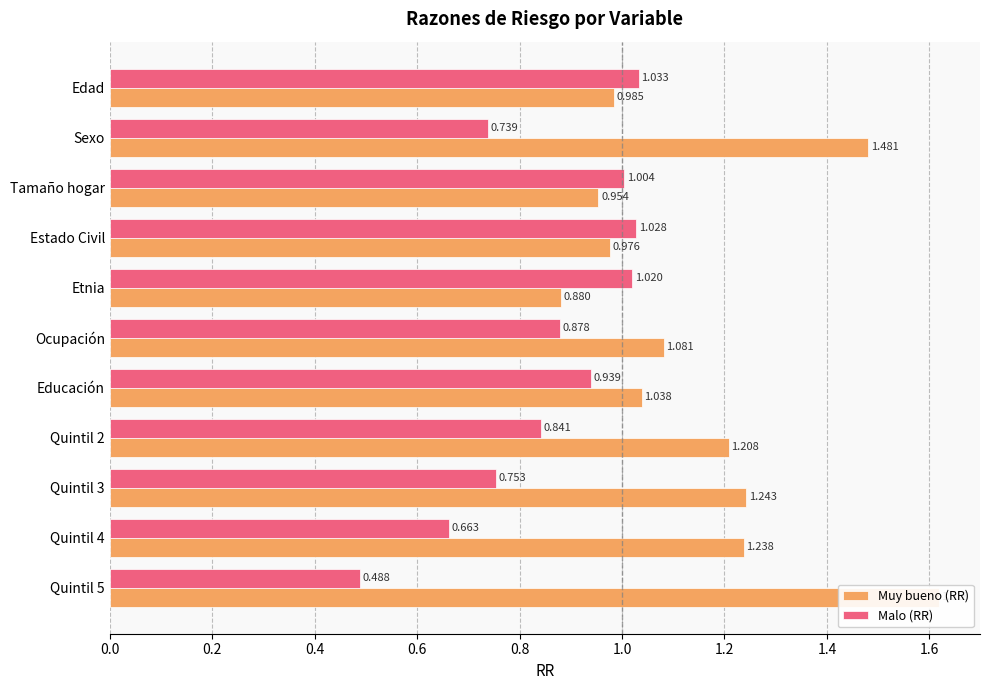

Which series has the widest spread of values?

Muy bueno (RR)